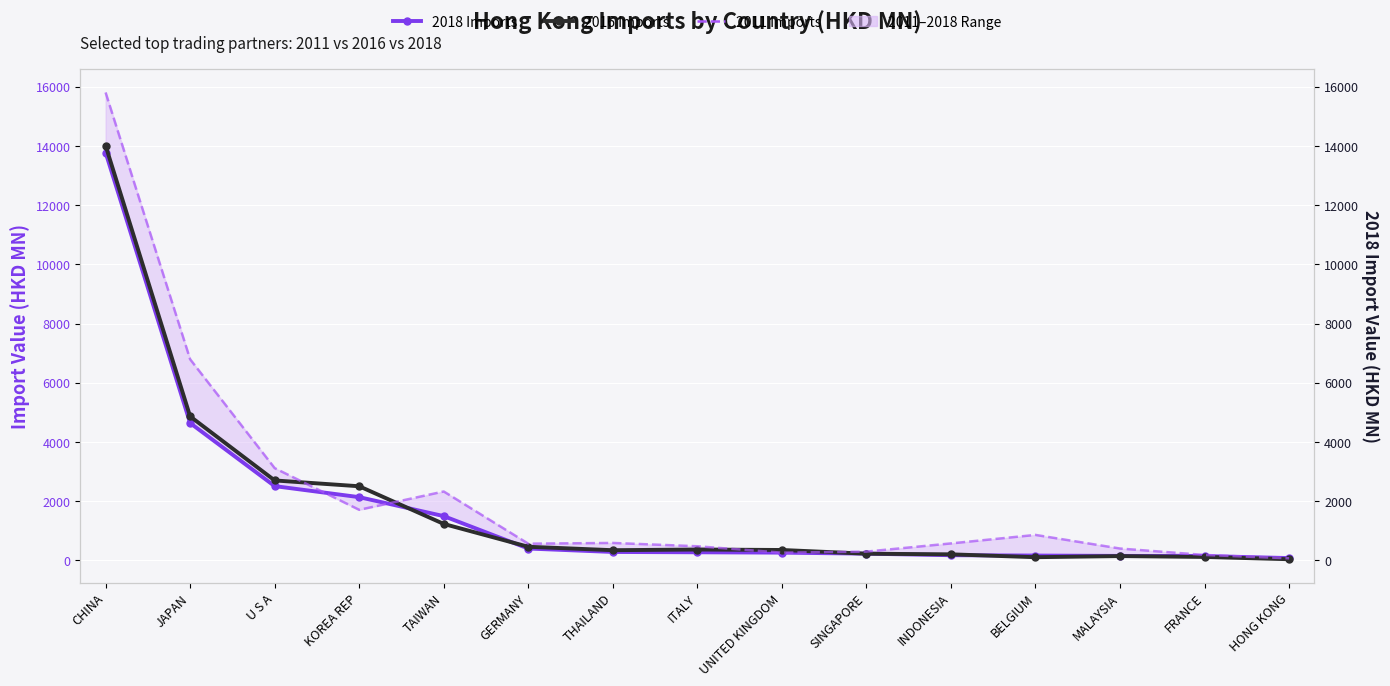

Between ITALY and TAIWAN, which is larger?

TAIWAN